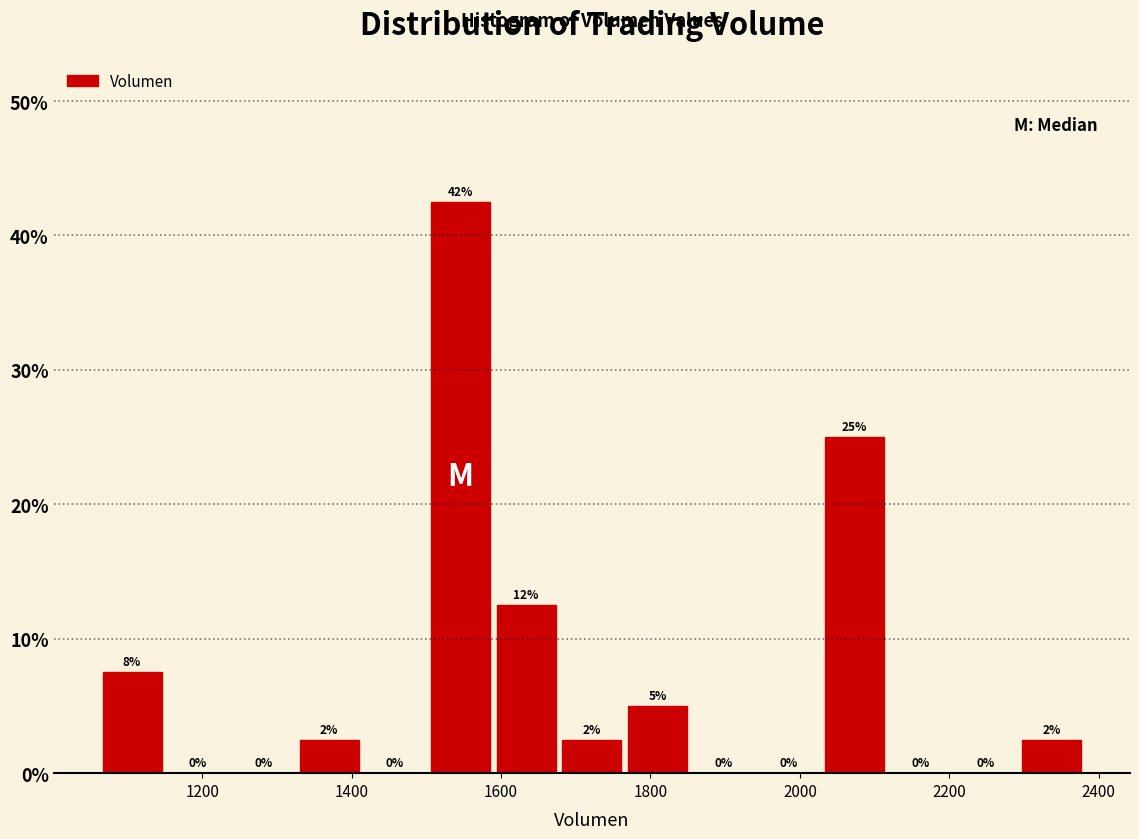

Over which range of the x-axis is the bar tallest?

1500 to 1580